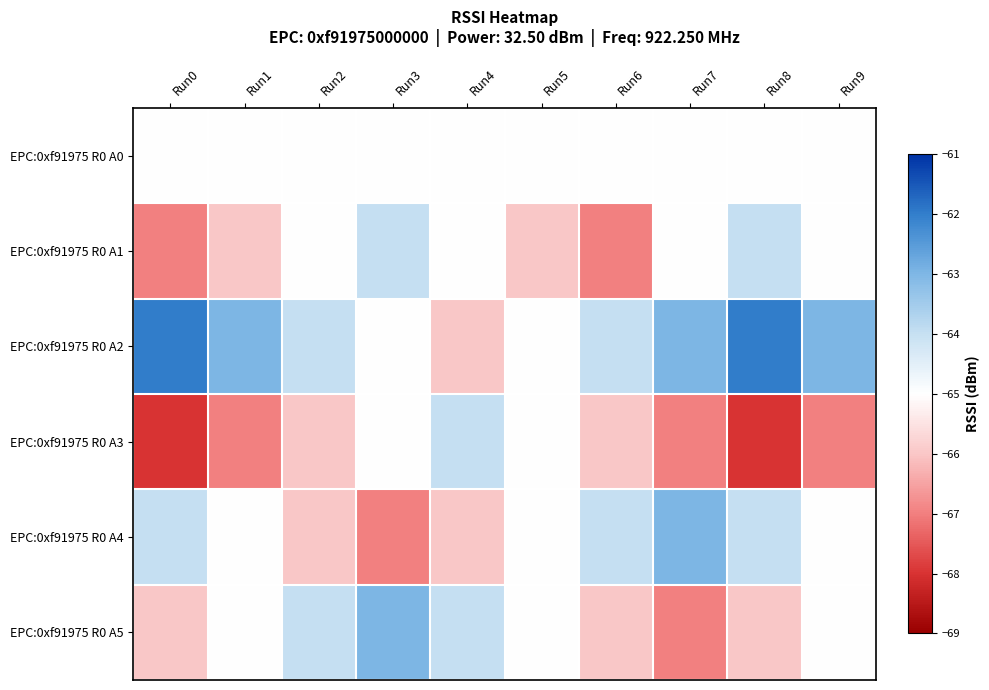

Rank the series at Run3 from lowest to highest value.

EPC:0xf91975 R0 A4, EPC:0xf91975 R0 A0, EPC:0xf91975 R0 A2, EPC:0xf91975 R0 A3, EPC:0xf91975 R0 A1, EPC:0xf91975 R0 A5